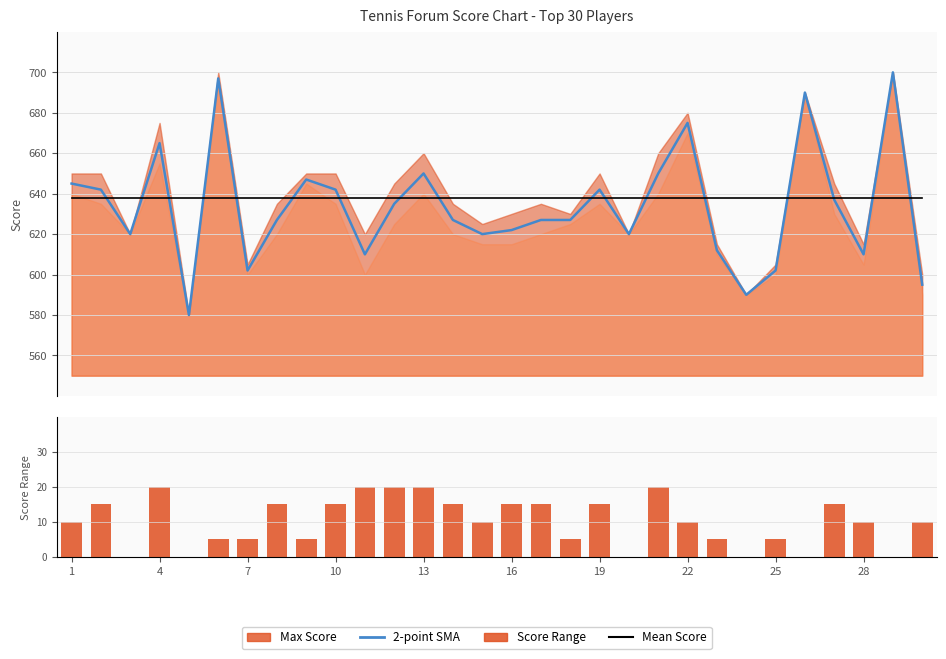

At 28, list the series in order from largest to smallest.

Mean Score, 2-point SMA, Score Range